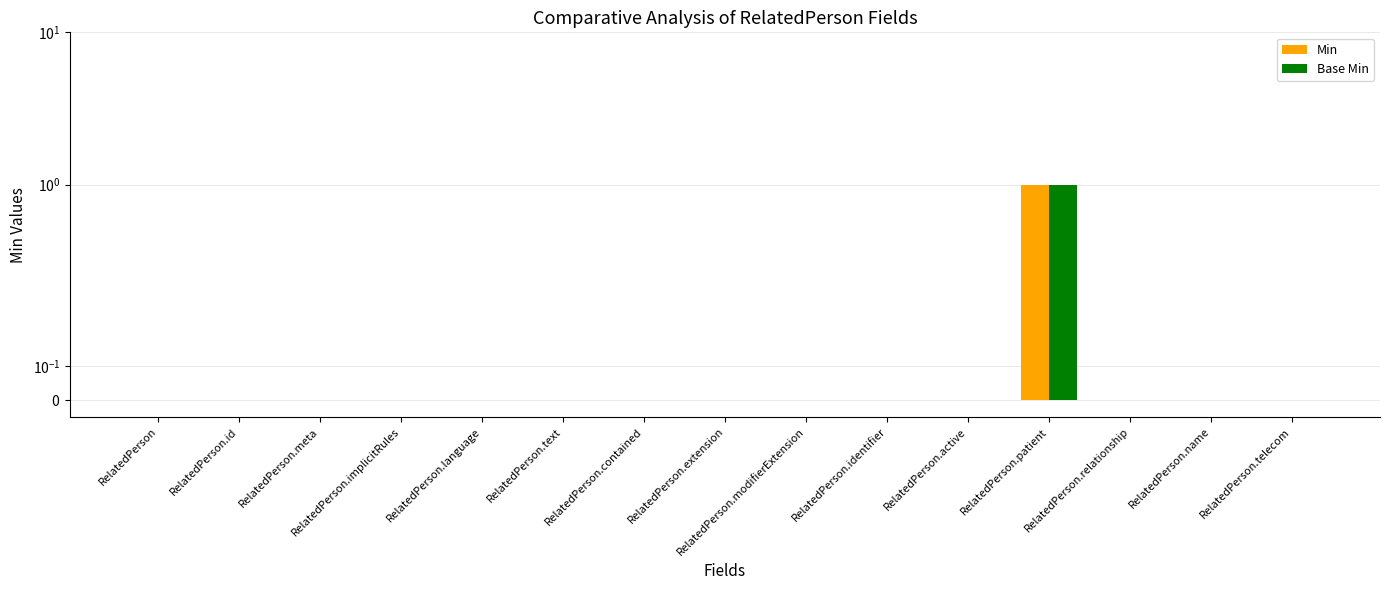

Which label corresponds to the largest value in the chart?

RelatedPerson.patient